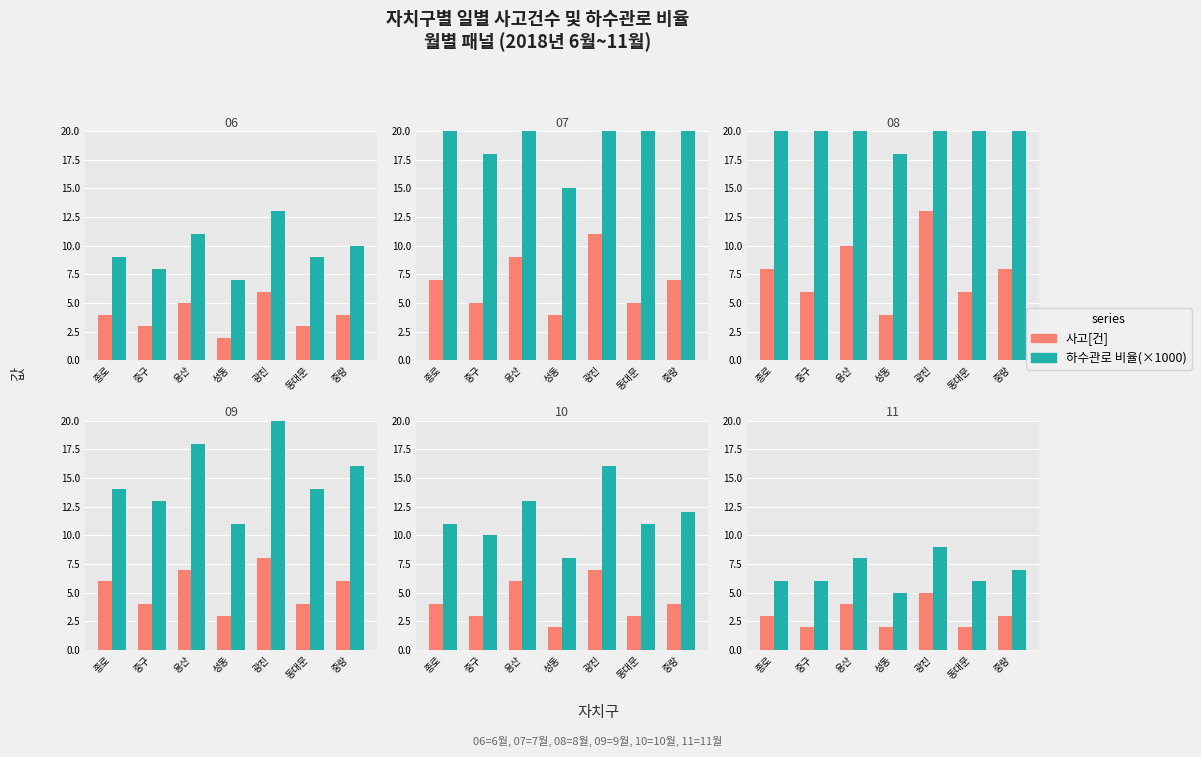

What is the spread (max minus min) of values at 광진?

4